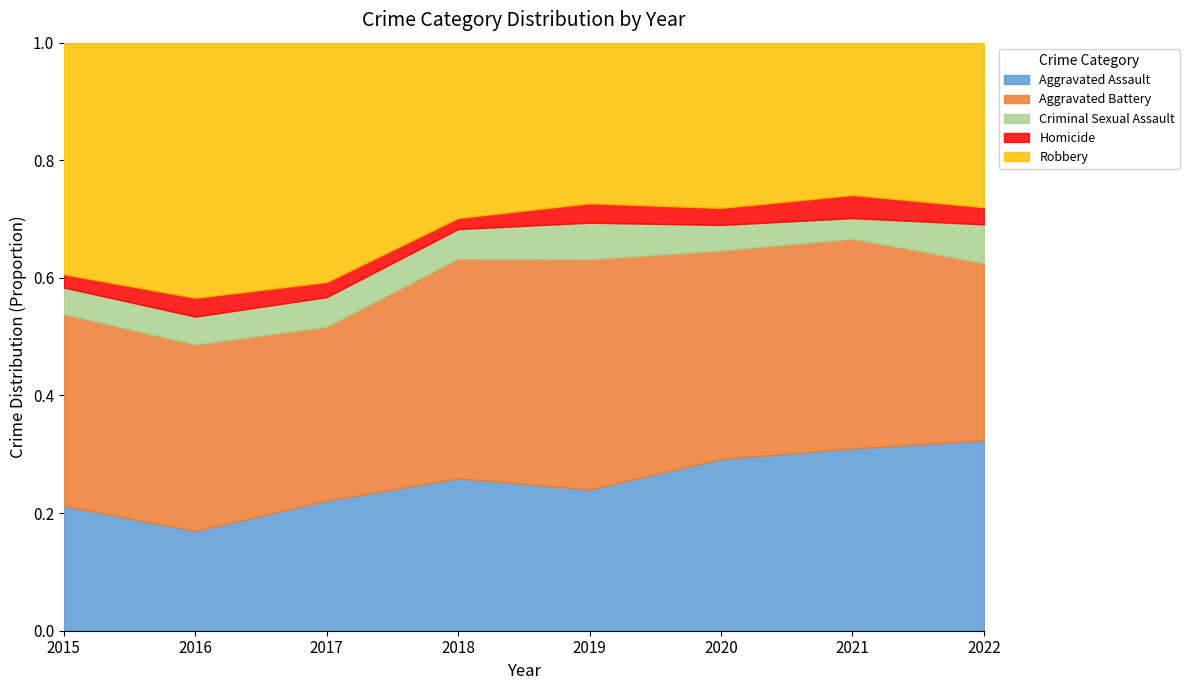

Reading right to left, transcribe all the data shown in this chart.

Aggravated Assault: 2022=133	2021=292	2020=242	2019=197	2018=206	2017=207	2016=154	2015=160
Aggravated Battery: 2022=124	2021=336	2020=294	2019=321	2018=297	2017=277	2016=288	2015=246
Criminal Sexual Assault: 2022=27	2021=33	2020=36	2019=51	2018=40	2017=47	2016=43	2015=34
Homicide: 2022=12	2021=37	2020=24	2019=27	2018=15	2017=24	2016=29	2015=17
Robbery: 2022=115	2021=244	2020=233	2019=224	2018=237	2017=381	2016=394	2015=297